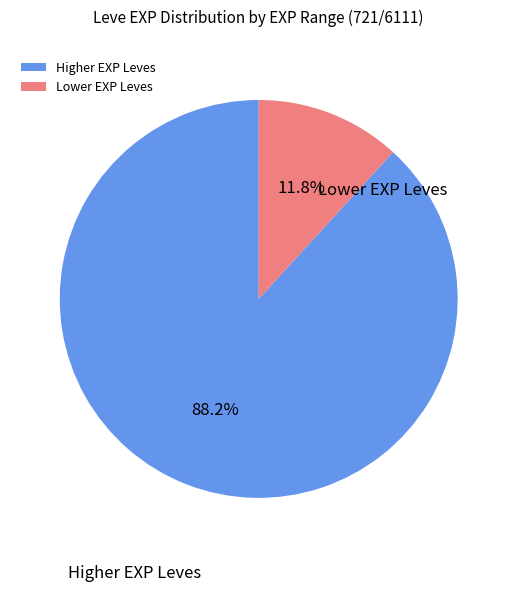

Which has a higher value, Higher EXP Leves or Lower EXP Leves?

Higher EXP Leves